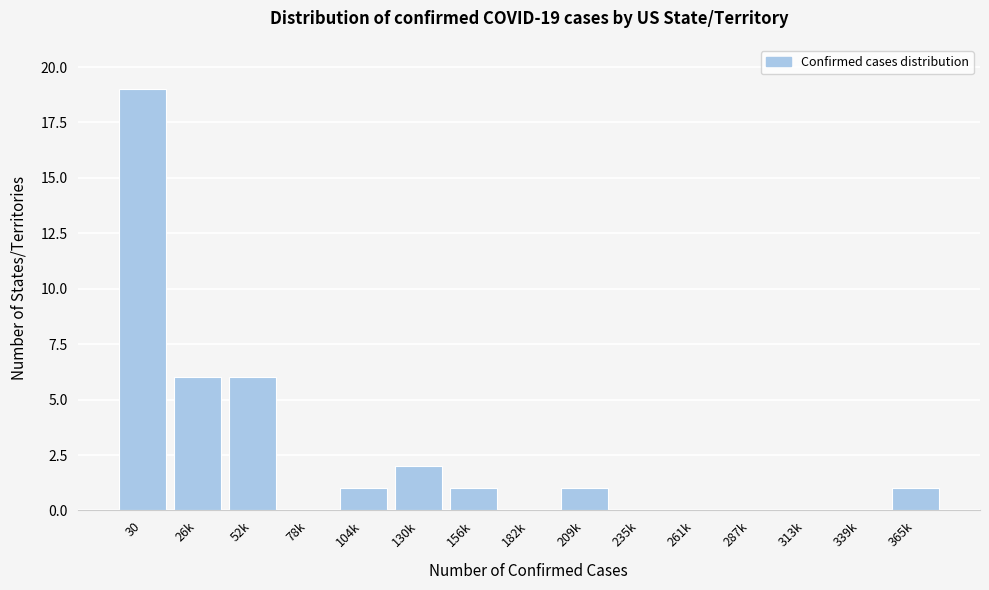

Reading left to right, what are all the values shown in this chart?

30=19	26k=6	52k=6	78k=0	104k=1	130k=2	156k=1	182k=0	209k=1	235k=0	261k=0	287k=0	313k=0	339k=0	365k=1